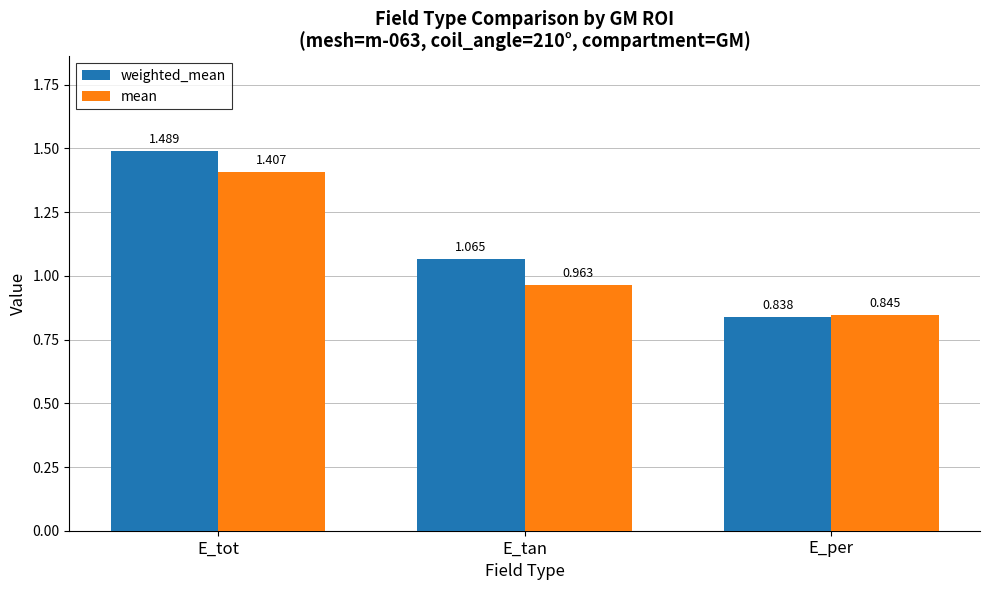

True or false: mean has a value of 1.7 at E_tan.

False